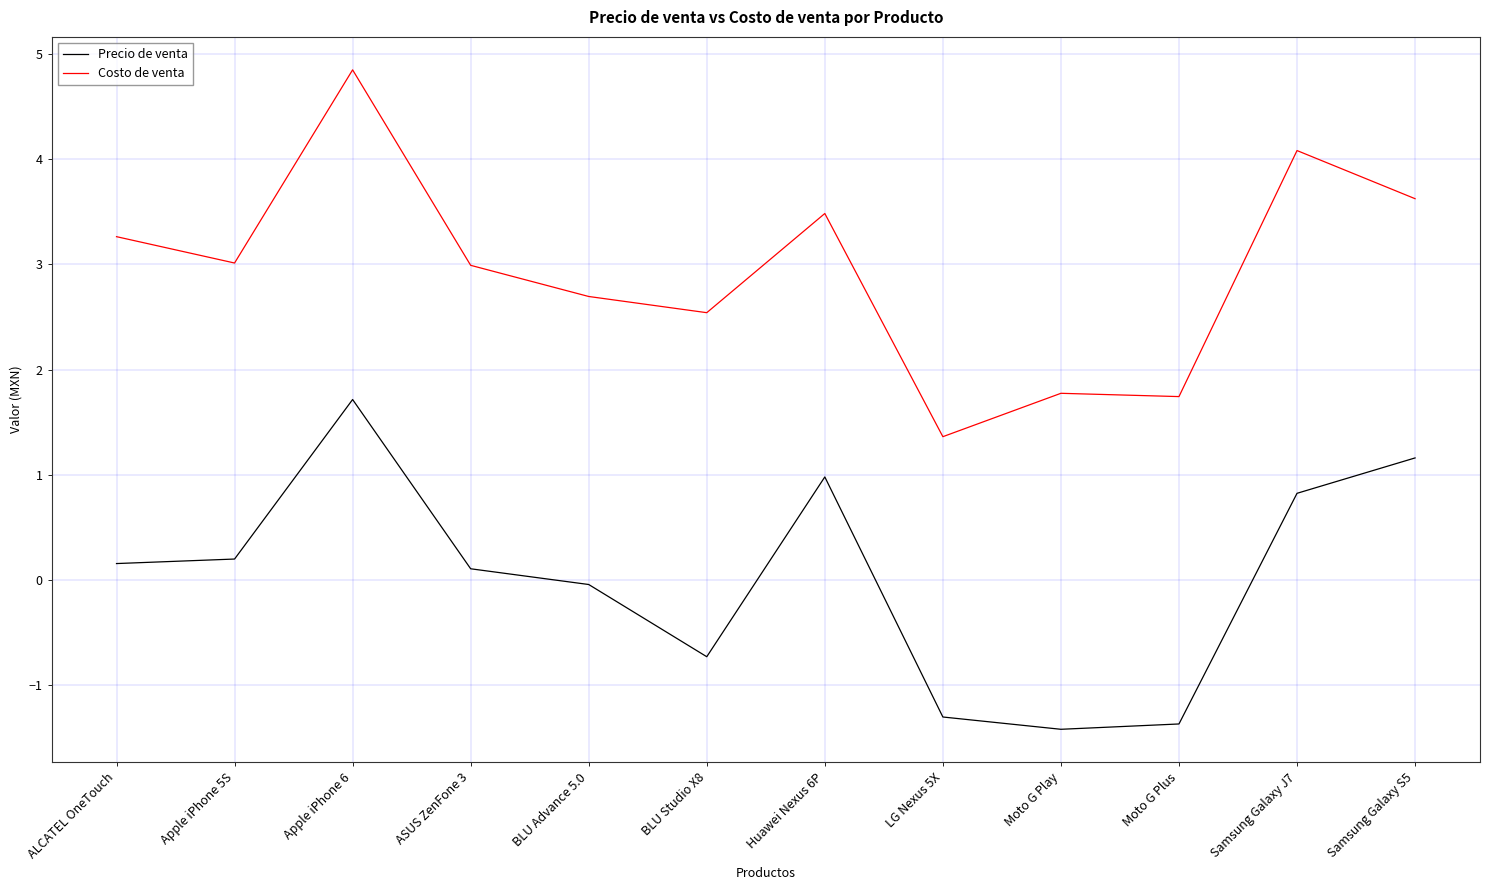

What is the approximate value of Costo de venta at ASUS ZenFone 3?

3.0